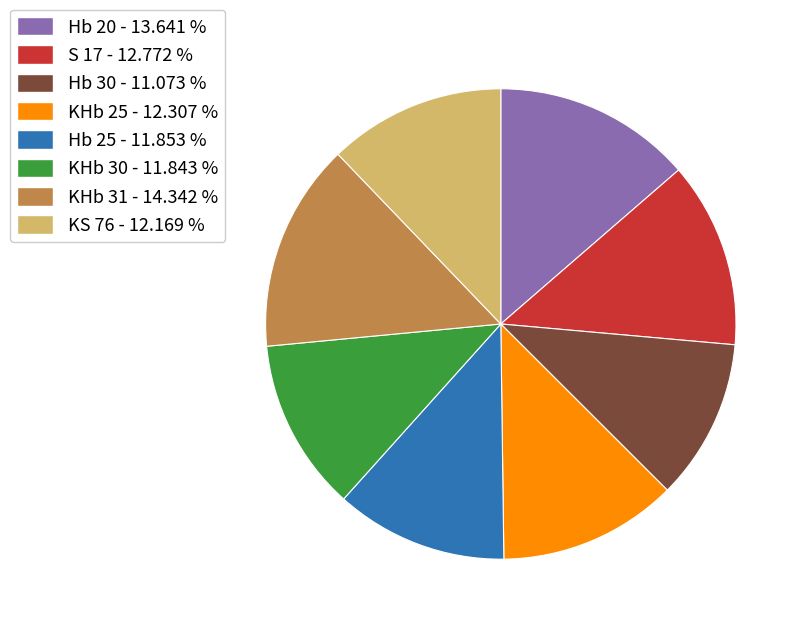

Approximately how many times larger is the value at KS 76 compared to KHb 31?

0.8